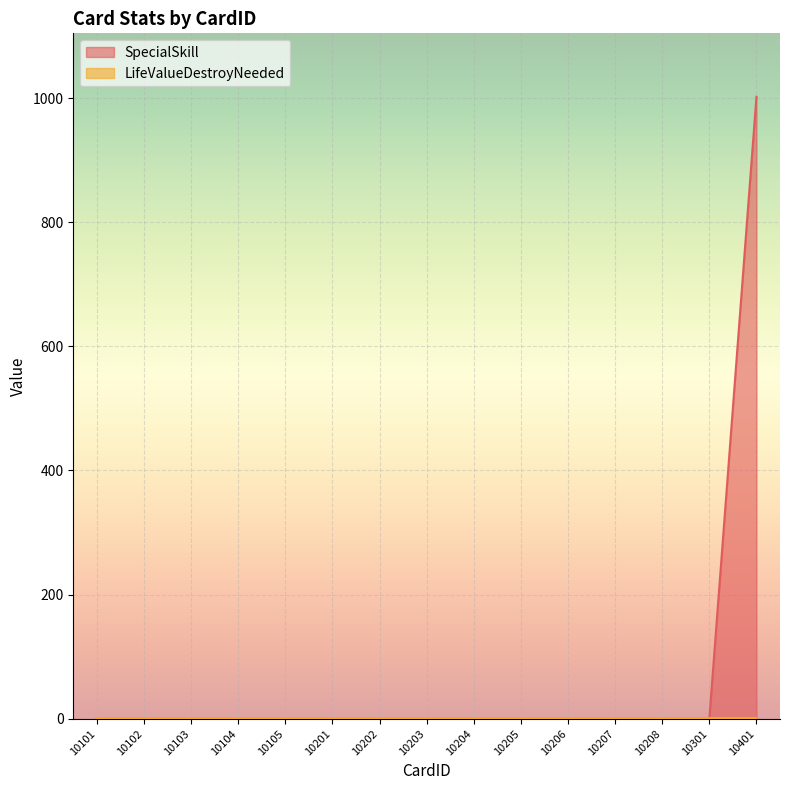

True or false: the data shows 0 at 10103.

True